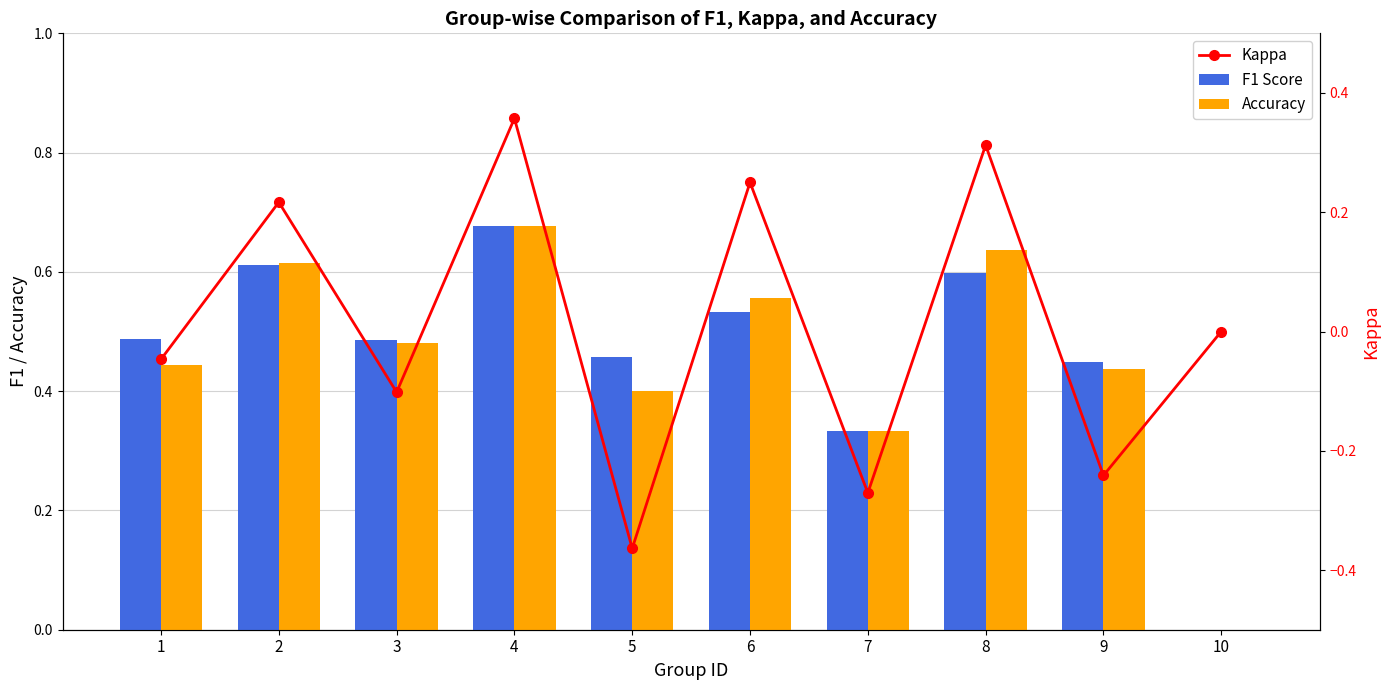

What is the difference between the F1 Score values at 10 and 6?

0.5